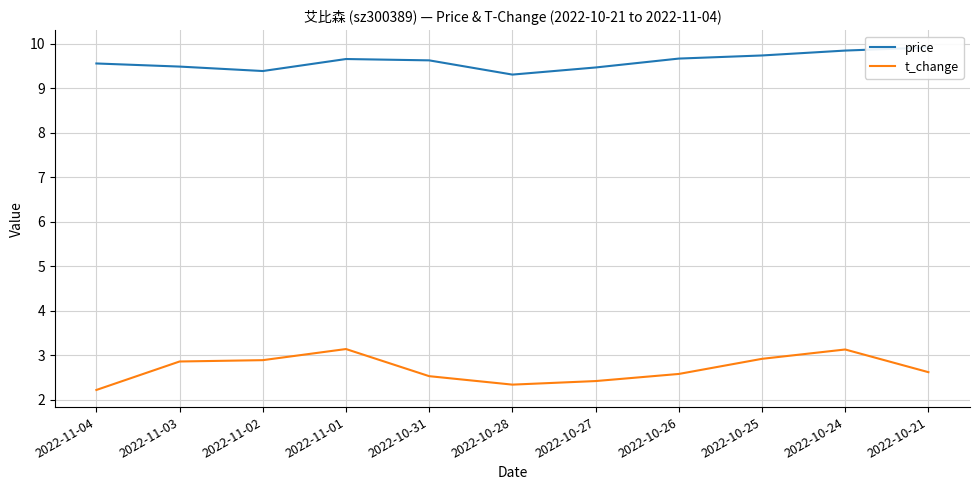

Reading left to right, extract all data points from this chart.

price: 2022-11-04=9.6	2022-11-03=9.5	2022-11-02=9.4	2022-11-01=9.7	2022-10-31=9.6	2022-10-28=9.3	2022-10-27=9.5	2022-10-26=9.7	2022-10-25=9.7	2022-10-24=9.8	2022-10-21=9.9
t_change: 2022-11-04=2.2	2022-11-03=2.9	2022-11-02=2.9	2022-11-01=3.1	2022-10-31=2.5	2022-10-28=2.3	2022-10-27=2.4	2022-10-26=2.6	2022-10-25=2.9	2022-10-24=3.1	2022-10-21=2.6